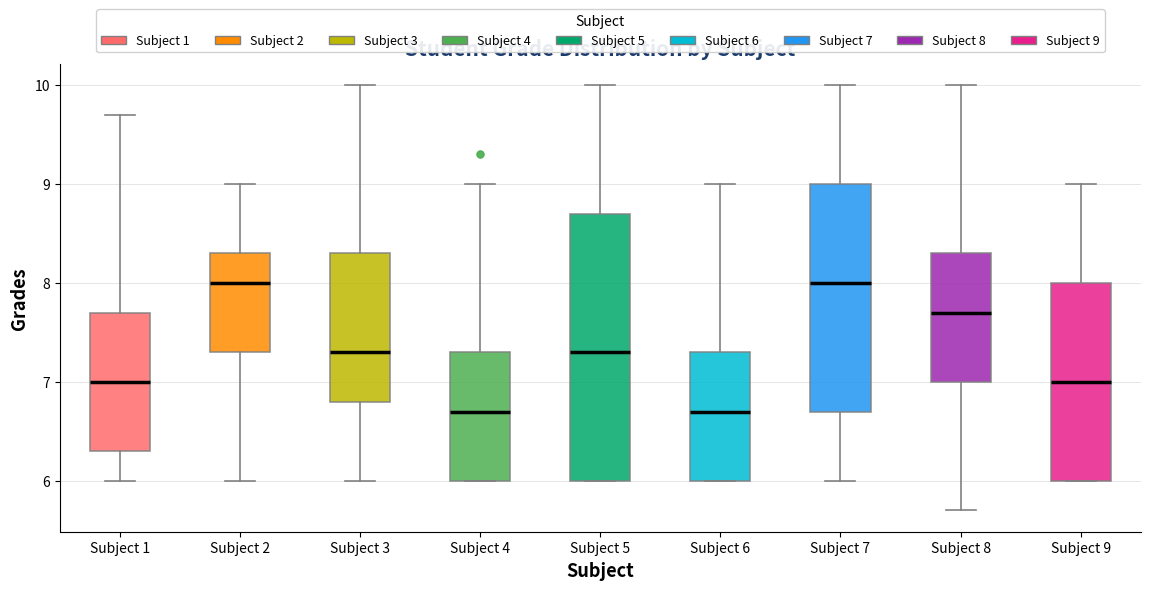

Where does the lower whisker of the box for Subject 1 end on the y-axis? The values are not printed on the chart, so give them approximately, as read against the axis.

6.0